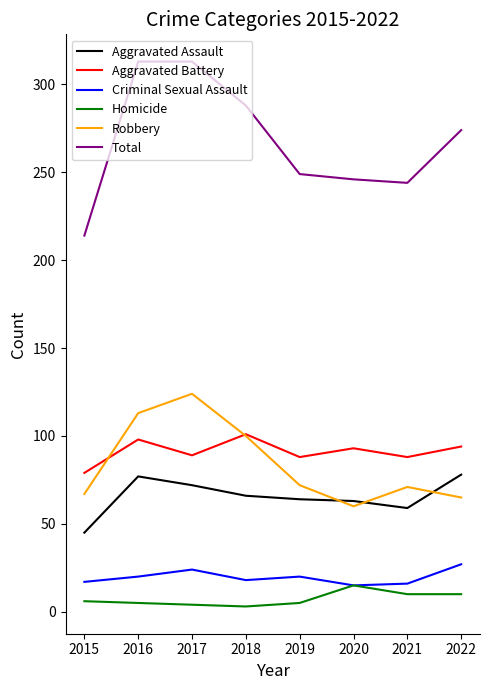

The value of Total at 2019 is 99. True or false?

False